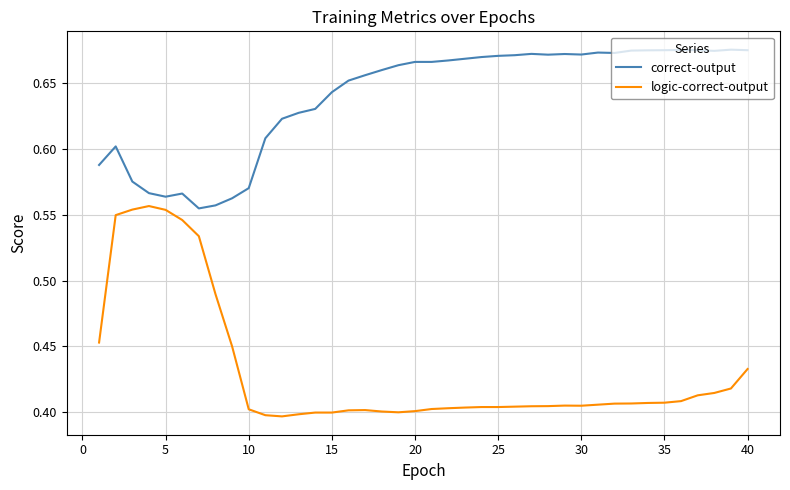

Which series has the largest total across all categories?

correct-output